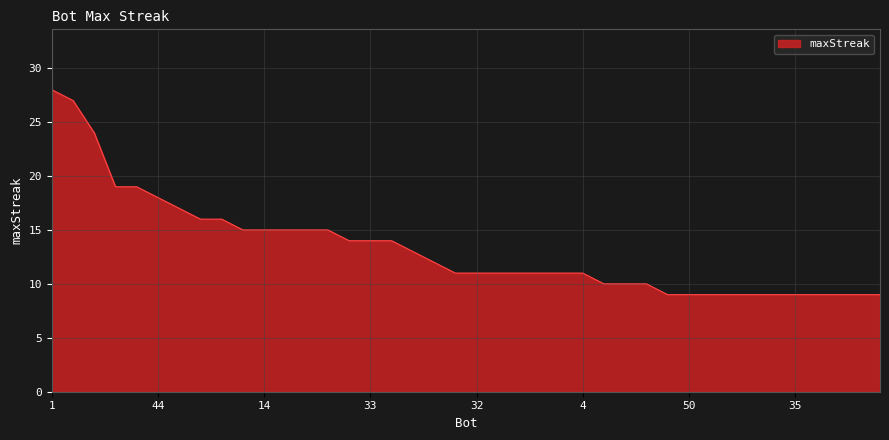

What is the difference between the maximum and minimum values?

19